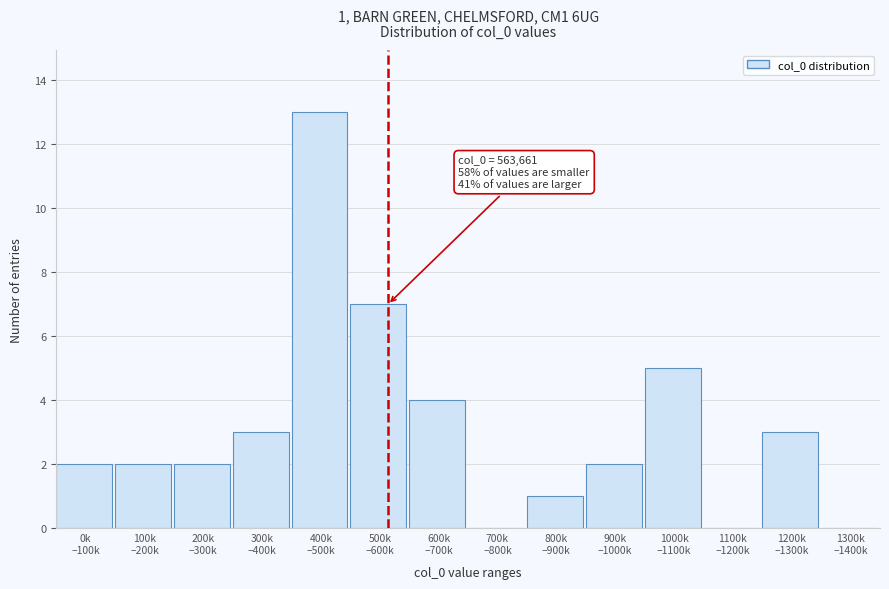

What is the greatest value displayed?

13